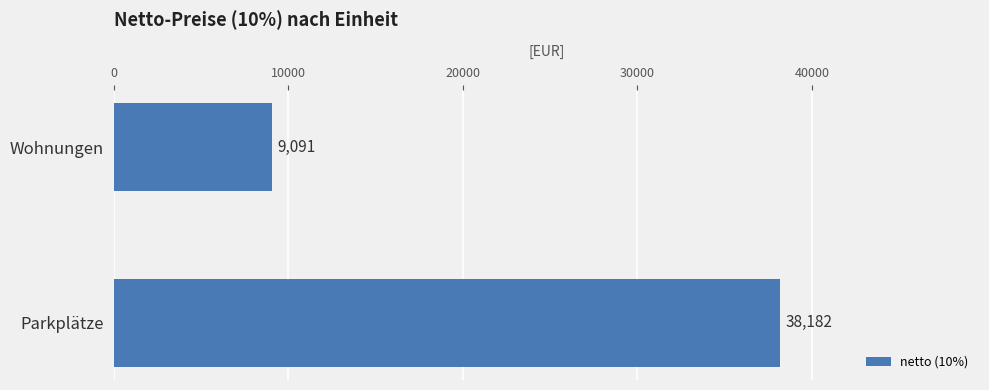

The chart shows a value of 38182 at Parkplätze. True or false?

True